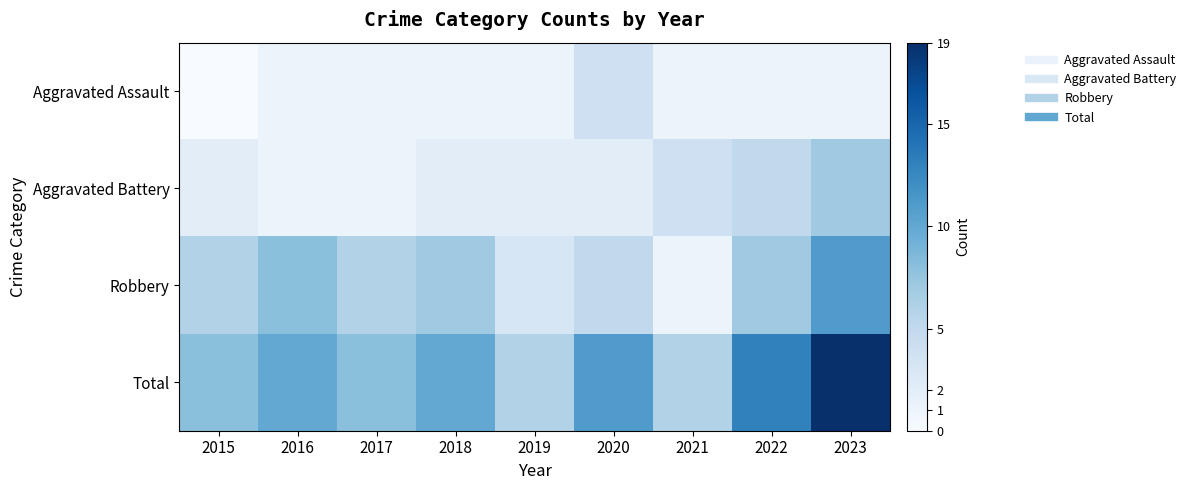

Reading left to right, extract all data points from this chart.

Aggravated Assault: 2015=0	2016=1	2017=1	2018=1	2019=1	2020=4	2021=1	2022=1	2023=1
Aggravated Battery: 2015=2	2016=1	2017=1	2018=2	2019=2	2020=2	2021=4	2022=5	2023=7
Robbery: 2015=6	2016=8	2017=6	2018=7	2019=3	2020=5	2021=1	2022=7	2023=11
Total: 2015=8	2016=10	2017=8	2018=10	2019=6	2020=11	2021=6	2022=13	2023=19